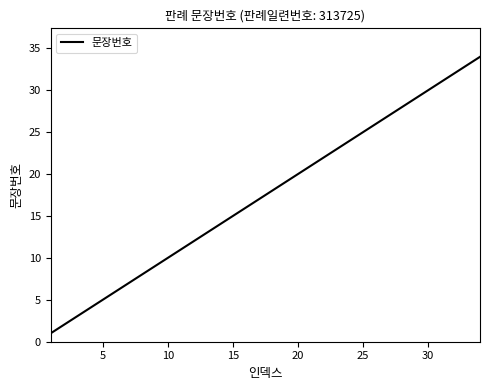

What is the maximum value shown in the chart?

34